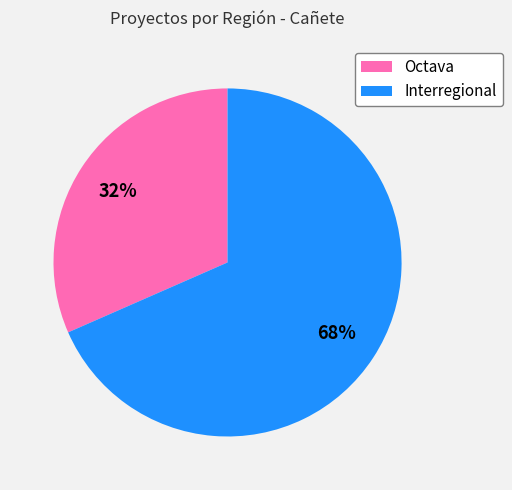

Which has a higher value, Interregional or Octava?

Interregional